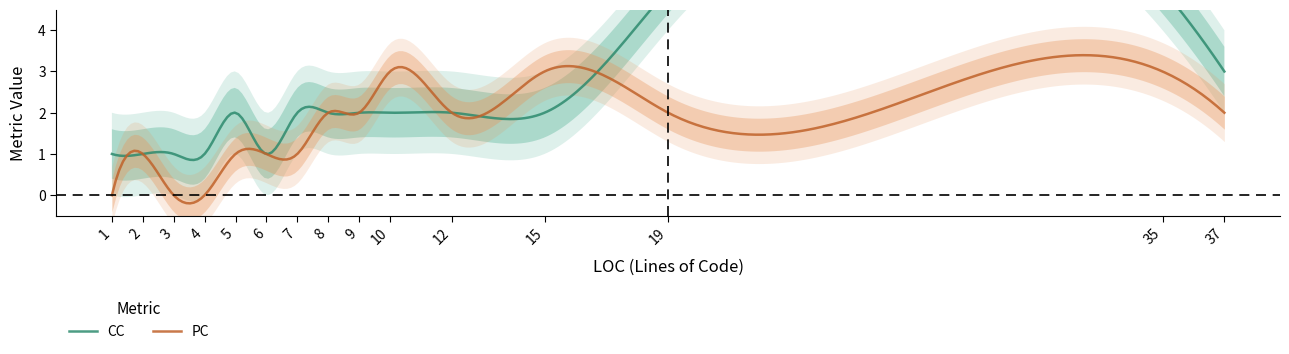

What is the approximate value of CC at 5?

2